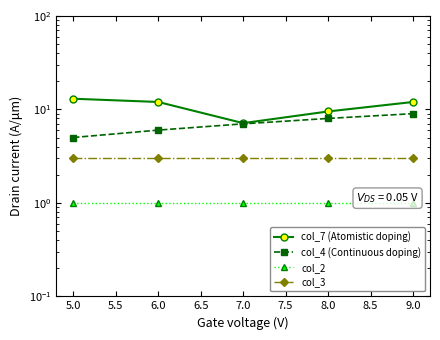

Which series has the widest spread of values?

col_7 (Atomistic doping)